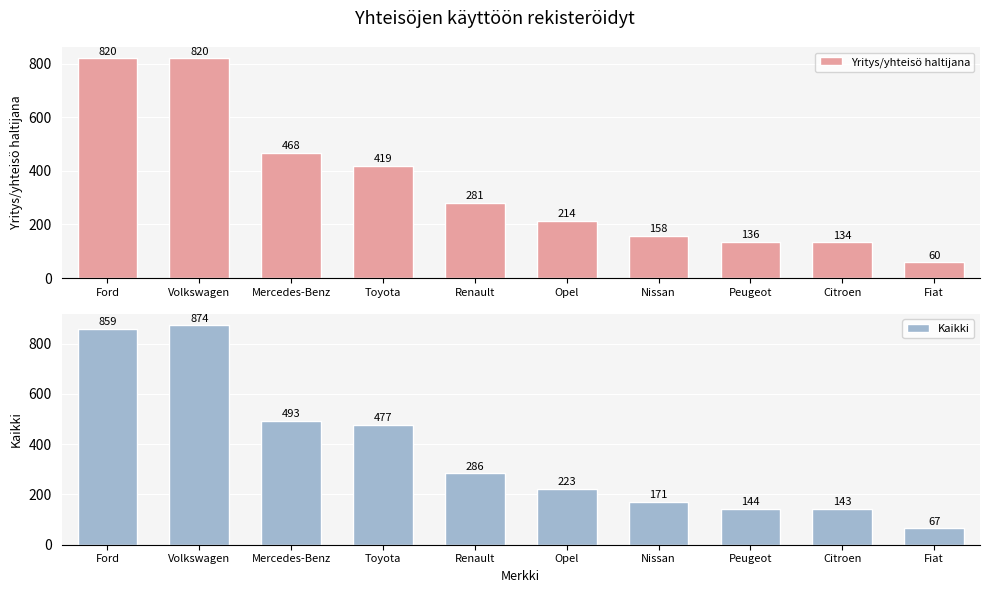

Where is Yritys/yhteisö haltijana nearest to the value 440?

Toyota